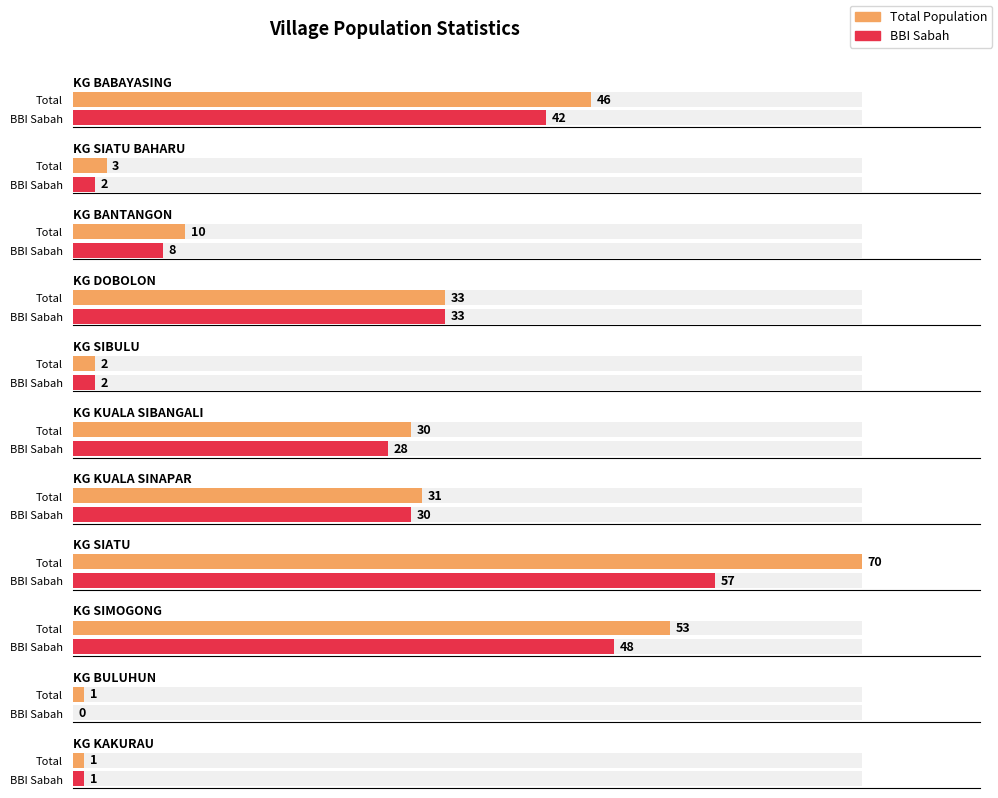

What is the total value across all series at KG BULUHUN?

1